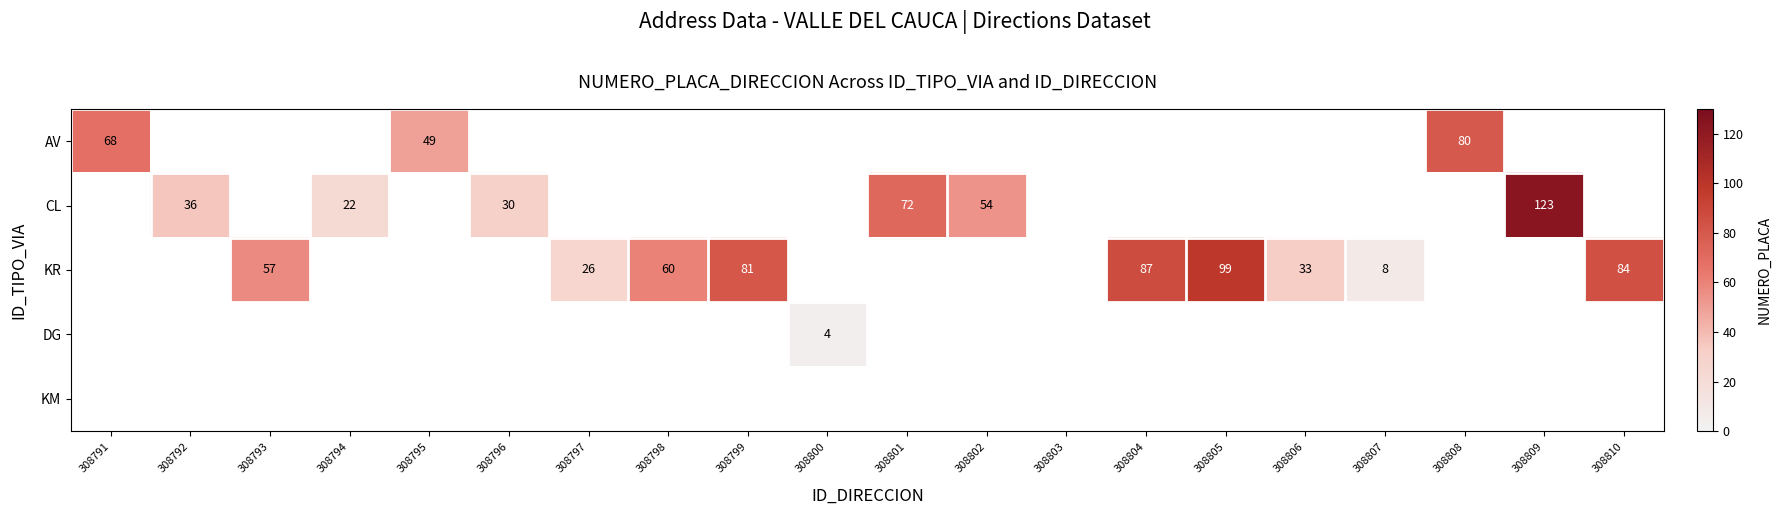

At which category does the chart reach its minimum across all series?

308800